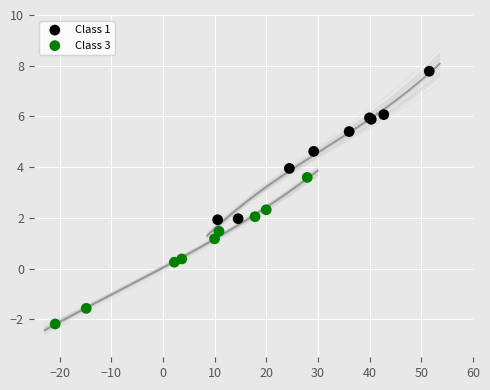

What are all the series names shown in the legend?

Class 1, Class 3